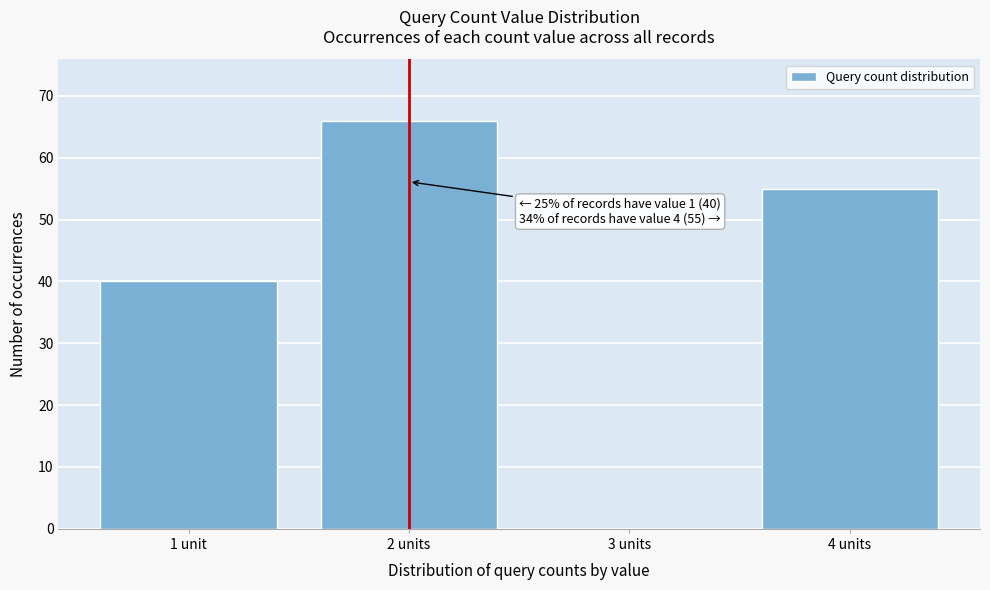

Reading left to right, transcribe all the data shown in this chart.

1 unit=40	2 units=66	3 units=0	4 units=55